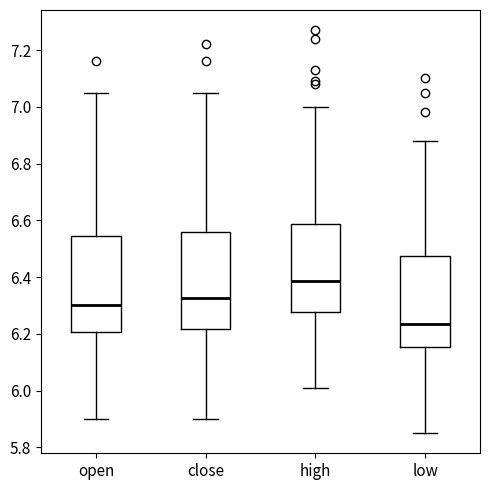

Reading left to right, transcribe this box plot: for each box, give where its median line is, the range the box spans, and where its two whiskers end, as read against the y-axis. The values are not printed on the chart, so give them approximately, as read against the axis.

open: median 6.30, box 6.20 to 6.54, whiskers 5.90 to 7.06
close: median 6.32, box 6.22 to 6.56, whiskers 5.90 to 7.06
high: median 6.38, box 6.28 to 6.58, whiskers 6.02 to 7.00
low: median 6.24, box 6.16 to 6.48, whiskers 5.86 to 6.88